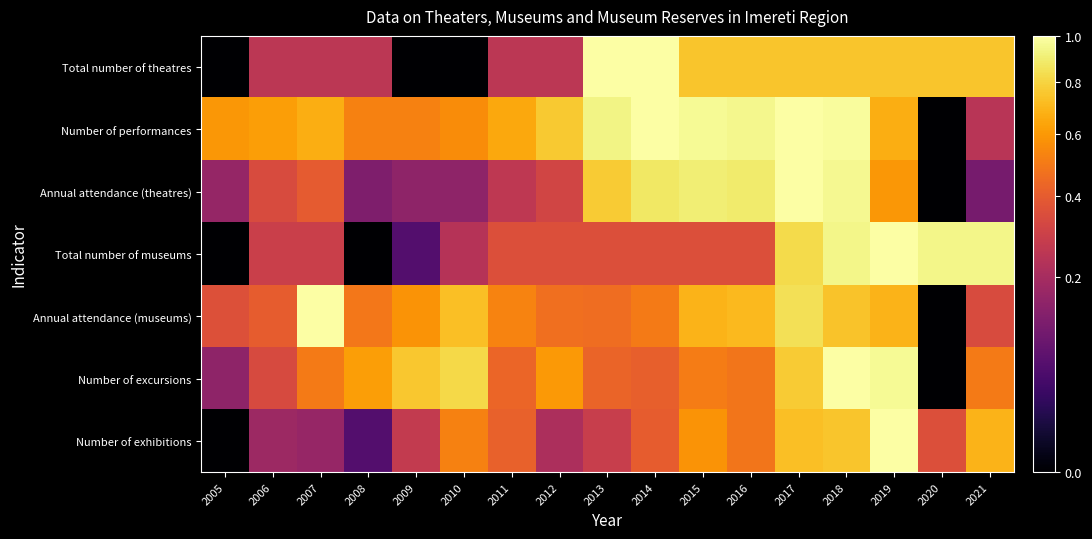

What is the maximum value shown in the chart?

1.0